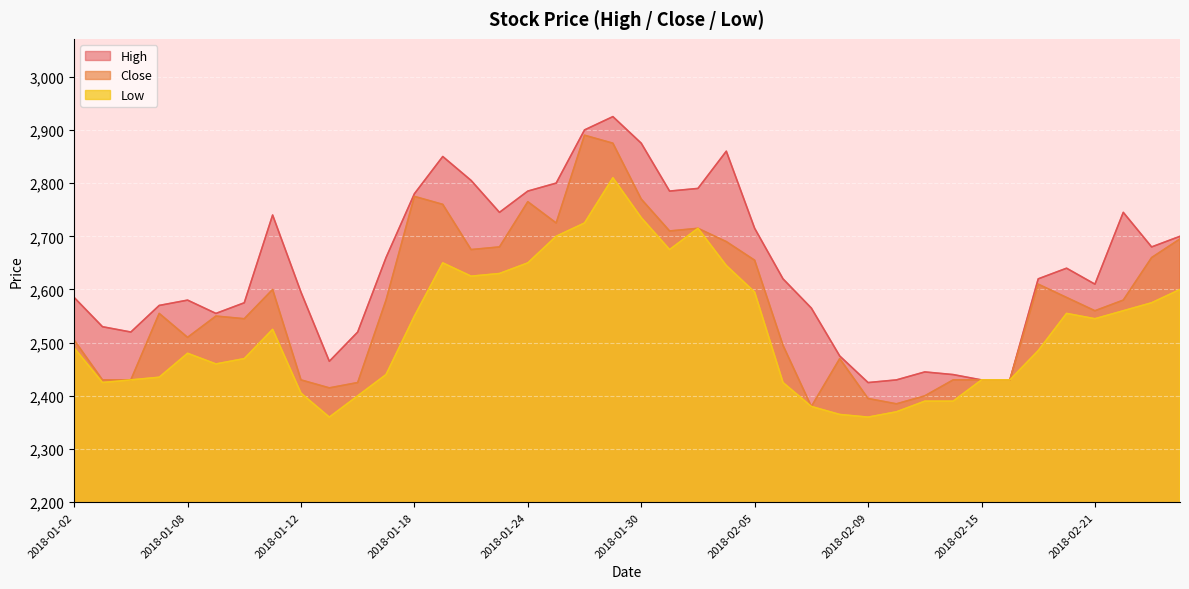

Reading left to right, list all the values displayed in this chart.

High: 2018-01-02=2585	2018-01-03=2530	2018-01-04=2520	2018-01-05=2570	2018-01-08=2580	2018-01-09=2555	2018-01-10=2575	2018-01-11=2740	2018-01-12=2595	2018-01-15=2465	2018-01-16=2520	2018-01-17=2660	2018-01-18=2780	2018-01-19=2850	2018-01-22=2805	2018-01-23=2745	2018-01-24=2785	2018-01-25=2800	2018-01-26=2900	2018-01-29=2925	2018-01-30=2875	2018-01-31=2785	2018-02-01=2790	2018-02-02=2860	2018-02-05=2715	2018-02-06=2620	2018-02-07=2565	2018-02-08=2475	2018-02-09=2425	2018-02-12=2430	2018-02-13=2445	2018-02-14=2440	2018-02-15=2430	2018-02-16=2430	2018-02-19=2620	2018-02-20=2640	2018-02-21=2610	2018-02-22=2745	2018-02-23=2680	2018-02-26=2700
Close: 2018-01-02=2505	2018-01-03=2430	2018-01-04=2430	2018-01-05=2555	2018-01-08=2510	2018-01-09=2550	2018-01-10=2545	2018-01-11=2600	2018-01-12=2430	2018-01-15=2415	2018-01-16=2425	2018-01-17=2580	2018-01-18=2775	2018-01-19=2760	2018-01-22=2675	2018-01-23=2680	2018-01-24=2765	2018-01-25=2725	2018-01-26=2890	2018-01-29=2875	2018-01-30=2770	2018-01-31=2710	2018-02-01=2715	2018-02-02=2690	2018-02-05=2655	2018-02-06=2495	2018-02-07=2380	2018-02-08=2470	2018-02-09=2395	2018-02-12=2385	2018-02-13=2400	2018-02-14=2430	2018-02-15=2430	2018-02-16=2430	2018-02-19=2610	2018-02-20=2585	2018-02-21=2560	2018-02-22=2580	2018-02-23=2660	2018-02-26=2695
Low: 2018-01-02=2490	2018-01-03=2425	2018-01-04=2430	2018-01-05=2435	2018-01-08=2480	2018-01-09=2460	2018-01-10=2470	2018-01-11=2525	2018-01-12=2405	2018-01-15=2360	2018-01-16=2400	2018-01-17=2440	2018-01-18=2550	2018-01-19=2650	2018-01-22=2625	2018-01-23=2630	2018-01-24=2650	2018-01-25=2700	2018-01-26=2725	2018-01-29=2810	2018-01-30=2735	2018-01-31=2675	2018-02-01=2715	2018-02-02=2645	2018-02-05=2595	2018-02-06=2425	2018-02-07=2380	2018-02-08=2365	2018-02-09=2360	2018-02-12=2370	2018-02-13=2390	2018-02-14=2390	2018-02-15=2430	2018-02-16=2430	2018-02-19=2485	2018-02-20=2555	2018-02-21=2545	2018-02-22=2560	2018-02-23=2575	2018-02-26=2600